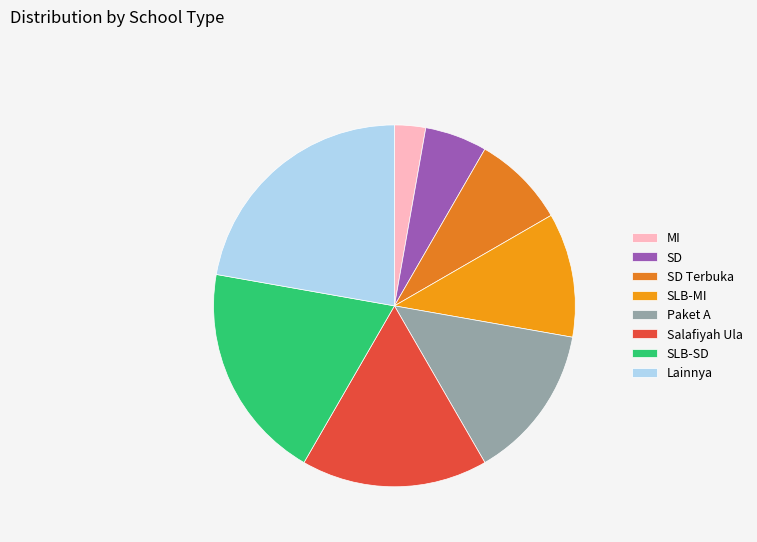

Count the number of slices in the pie.

8